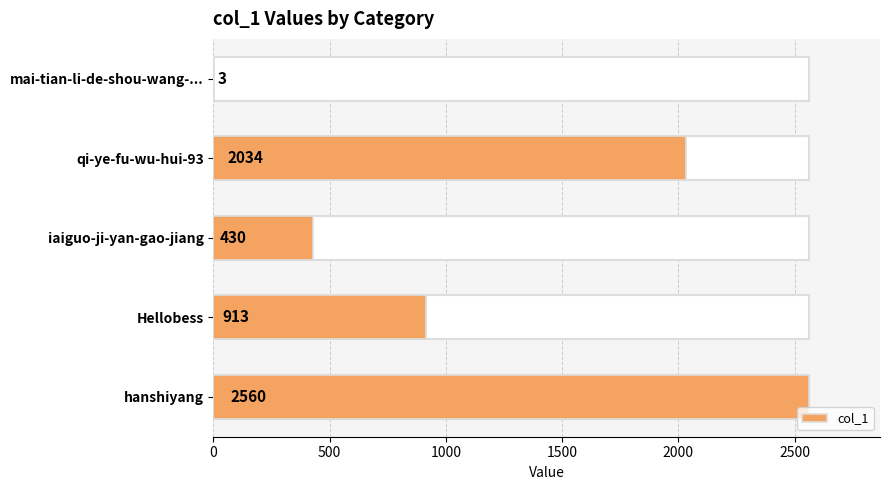

Does the chart contain stacked bars?

No